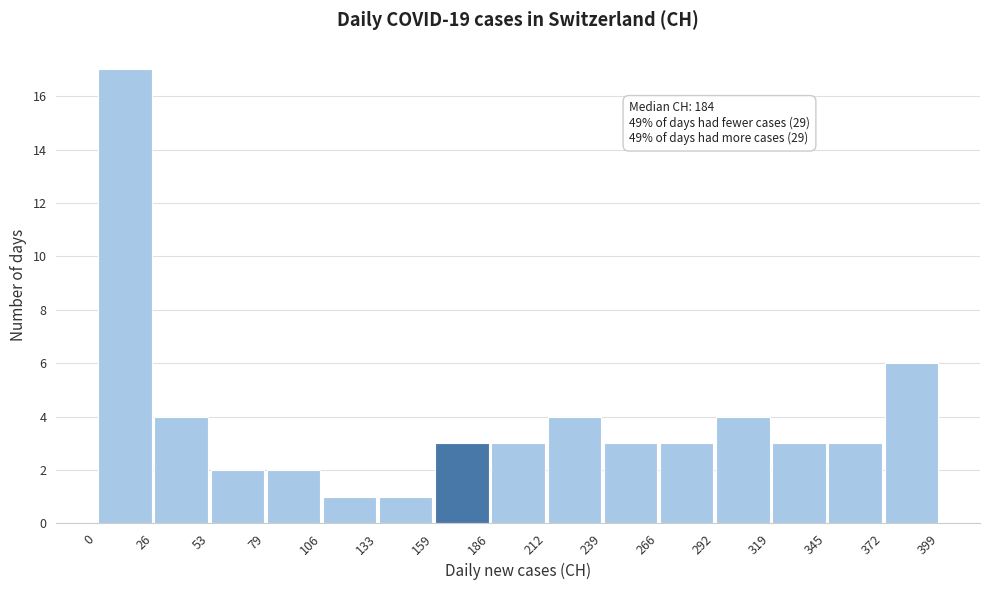

Which range on the x-axis has the tallest bar?

0 to 26